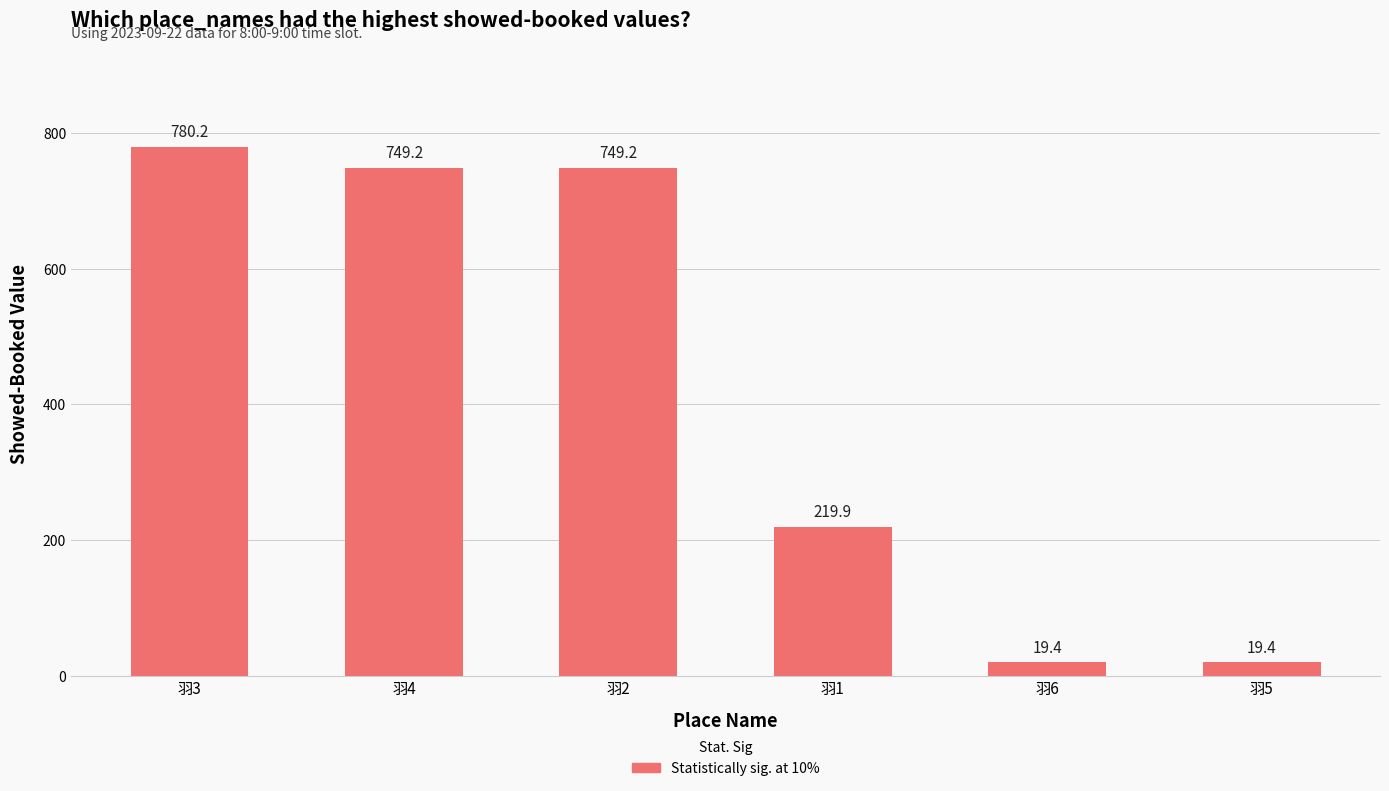

What is the value of the 6th bar from the left?

19.4